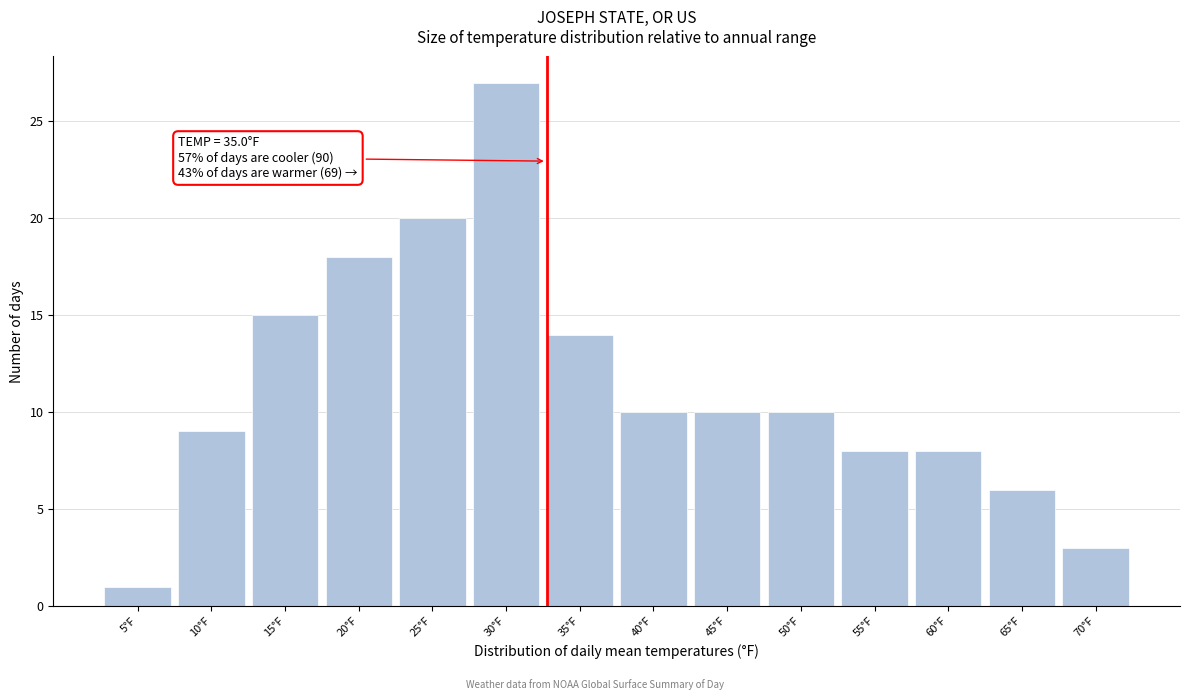

Reading right to left, transcribe all the data shown in this chart.

70°F=3	65°F=6	60°F=8	55°F=8	50°F=10	45°F=10	40°F=10	35°F=14	30°F=27	25°F=20	20°F=18	15°F=15	10°F=9	5°F=1